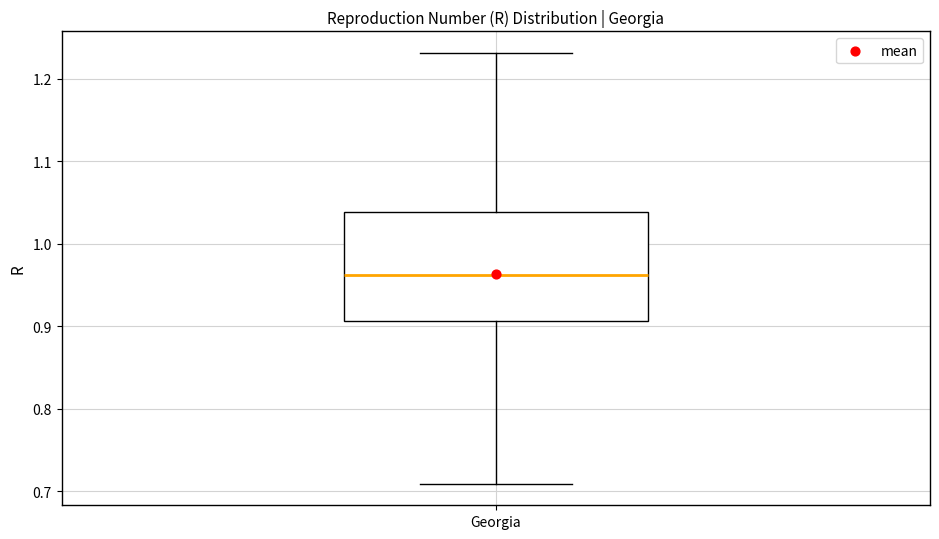

Where is the upper edge of the box for Georgia on the y-axis? The values are not printed on the chart, so give them approximately, as read against the axis.

1.04